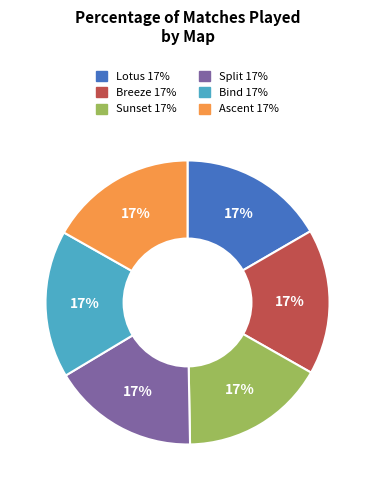

Approximately how many times larger is the value at Bind compared to Lotus?

1.0